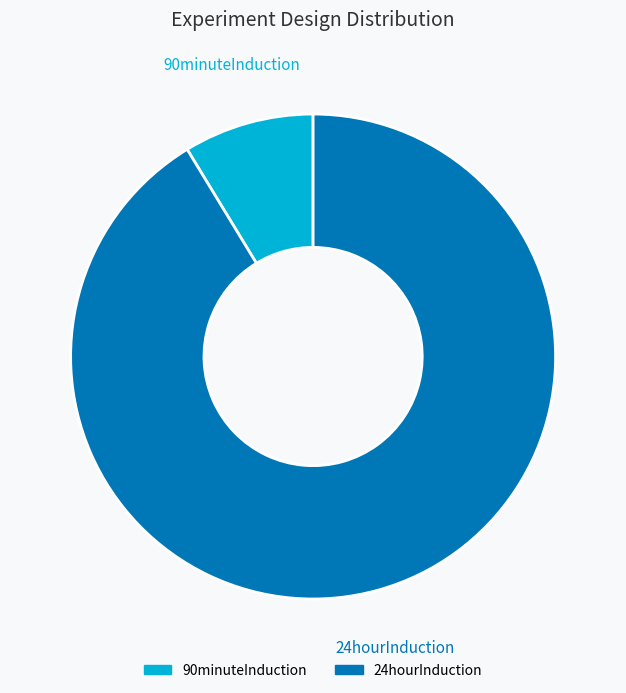

Is it true that 90minuteInduction is 3% of the pie?

False